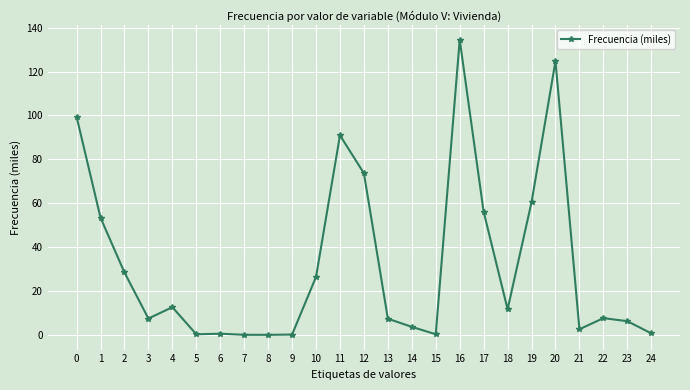

What is the value of the 11th point from the left?

26.4